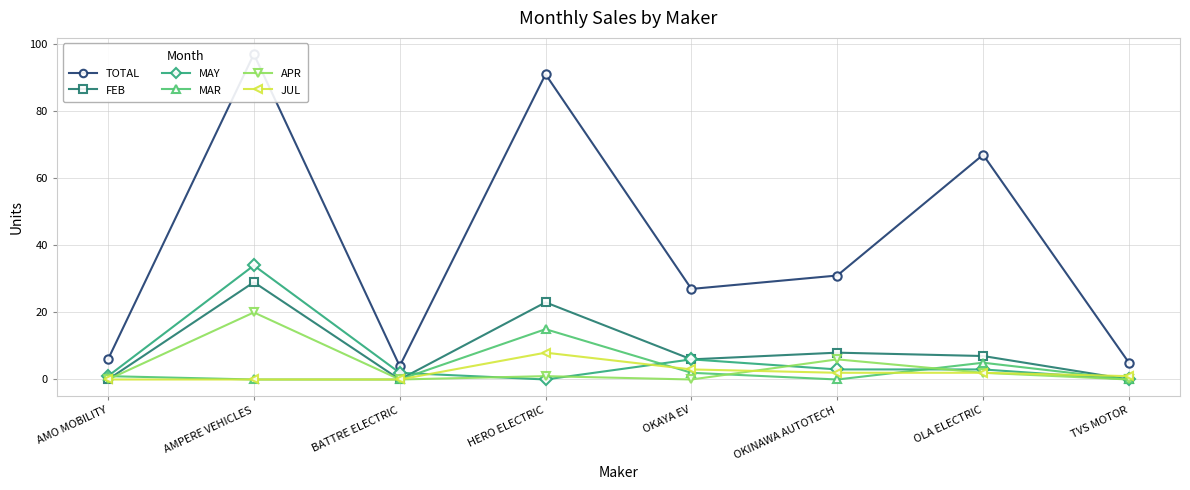

Reading left to right, what are all the values shown in this chart?

TOTAL: AMO MOBILITY=6	AMPERE VEHICLES=97	BATTRE ELECTRIC=4	HERO ELECTRIC=91	OKAYA EV=27	OKINAWA AUTOTECH=31	OLA ELECTRIC=67	TVS MOTOR=5
FEB: AMO MOBILITY=0	AMPERE VEHICLES=29	BATTRE ELECTRIC=0	HERO ELECTRIC=23	OKAYA EV=6	OKINAWA AUTOTECH=8	OLA ELECTRIC=7	TVS MOTOR=0
MAY: AMO MOBILITY=1	AMPERE VEHICLES=34	BATTRE ELECTRIC=2	HERO ELECTRIC=0	OKAYA EV=6	OKINAWA AUTOTECH=3	OLA ELECTRIC=3	TVS MOTOR=0
MAR: AMO MOBILITY=1	AMPERE VEHICLES=0	BATTRE ELECTRIC=0	HERO ELECTRIC=15	OKAYA EV=2	OKINAWA AUTOTECH=0	OLA ELECTRIC=5	TVS MOTOR=0
APR: AMO MOBILITY=0	AMPERE VEHICLES=20	BATTRE ELECTRIC=0	HERO ELECTRIC=1	OKAYA EV=0	OKINAWA AUTOTECH=6	OLA ELECTRIC=2	TVS MOTOR=0
JUL: AMO MOBILITY=0	AMPERE VEHICLES=0	BATTRE ELECTRIC=0	HERO ELECTRIC=8	OKAYA EV=3	OKINAWA AUTOTECH=2	OLA ELECTRIC=2	TVS MOTOR=1